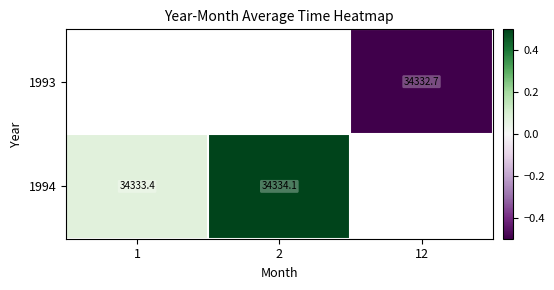

Is the value of 1993 at 12 greater than the value of 1994 at 1?

No